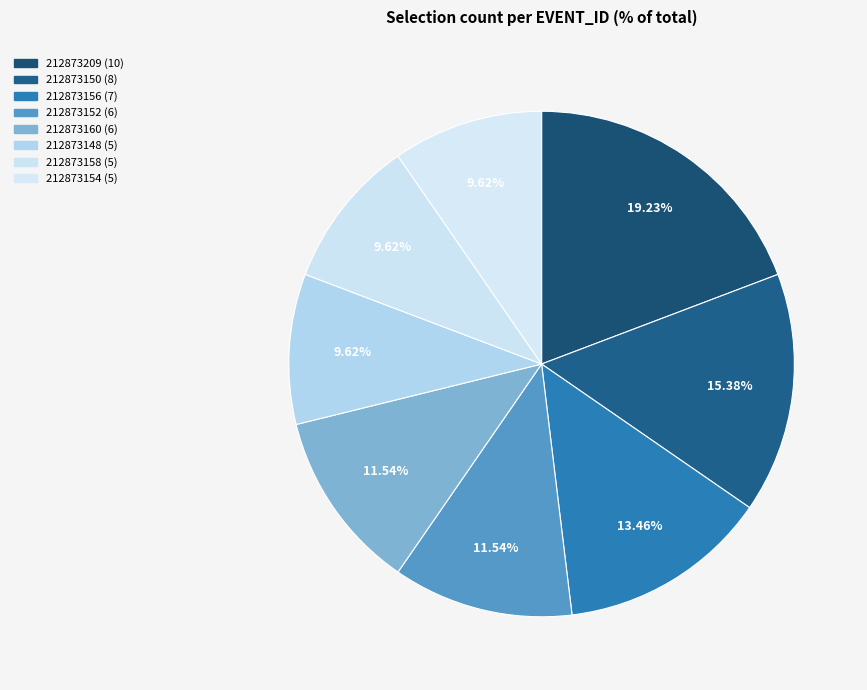

What is the smallest slice in the pie chart?

212873148